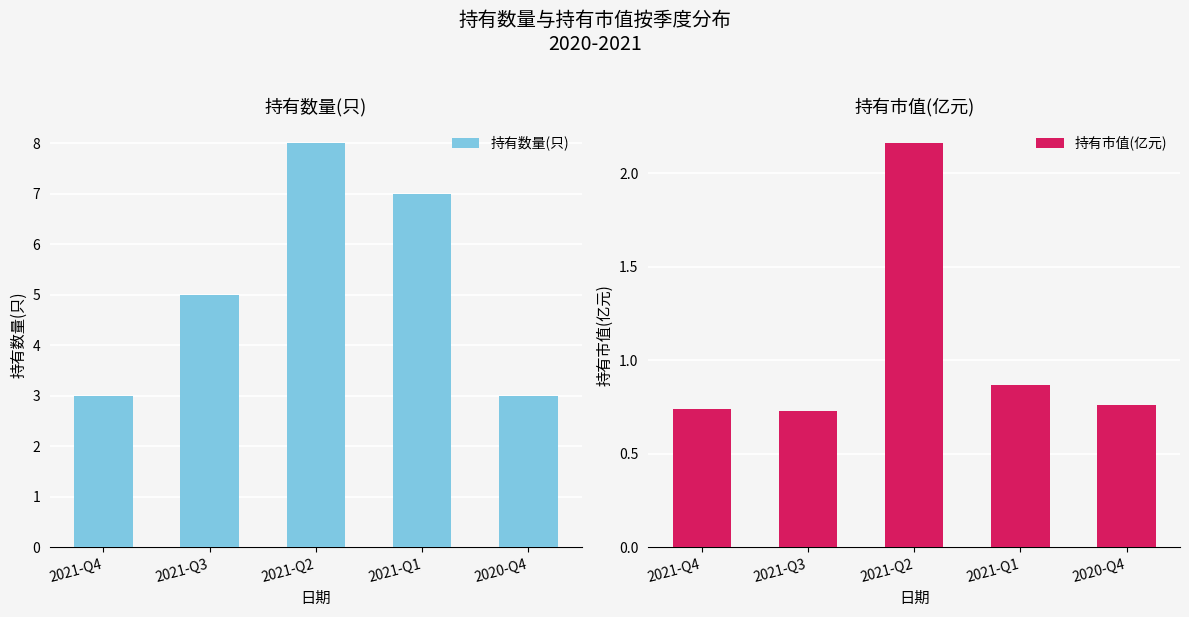

Rank the series by their maximum value, from highest to lowest.

持有数量(只), 持有市值(亿元)